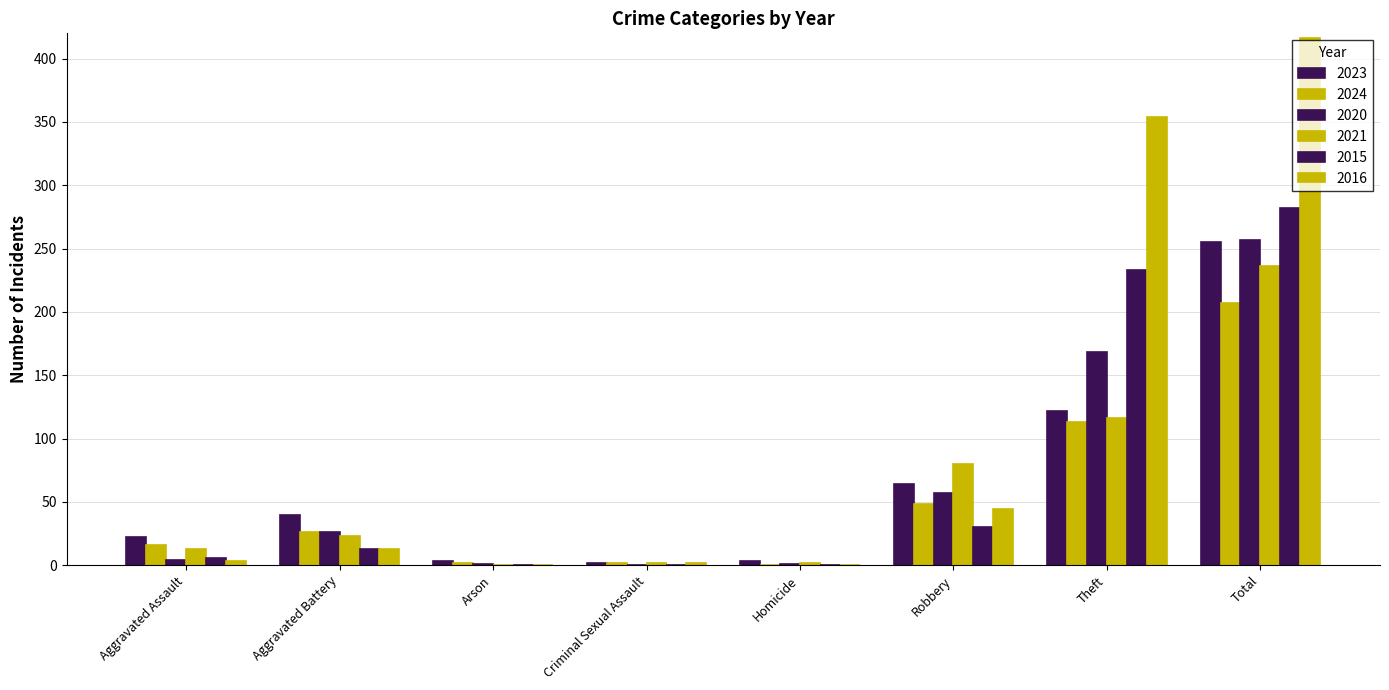

Which series changed the most between Arson and Homicide?

2024